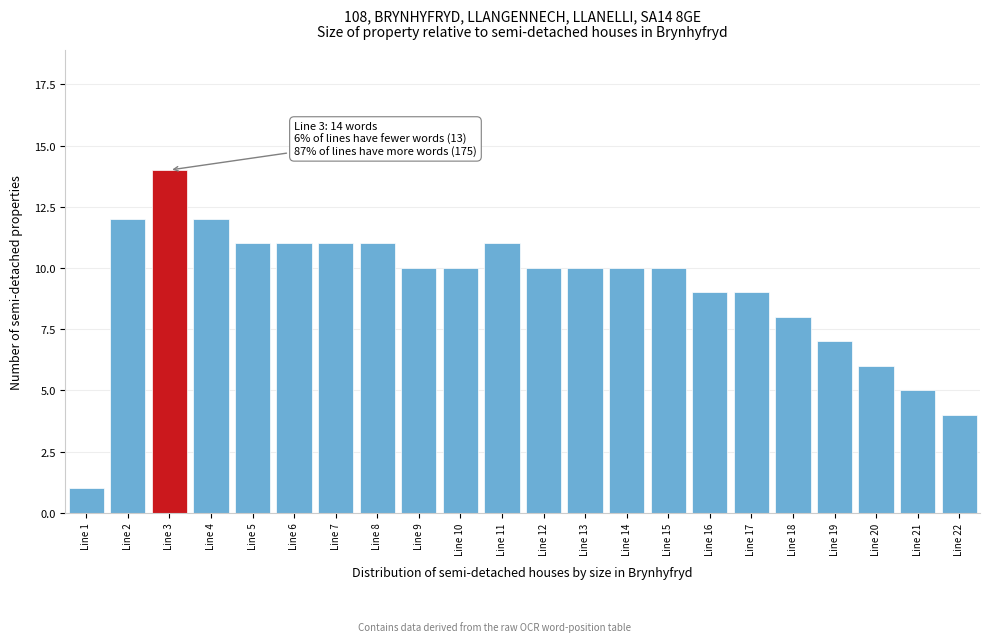

Reading left to right, extract all data points from this chart.

1	12	14	12	11	11	11	11	10	10	11	10	10	10	10	9	9	8	7	6	5	4